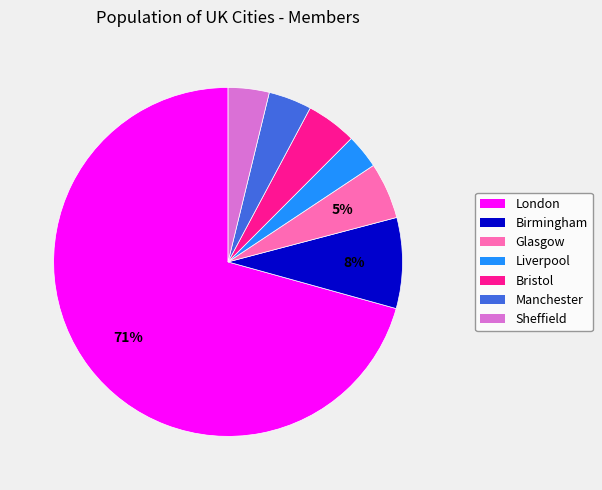

The London slice represents 64% of the pie. True or false?

False